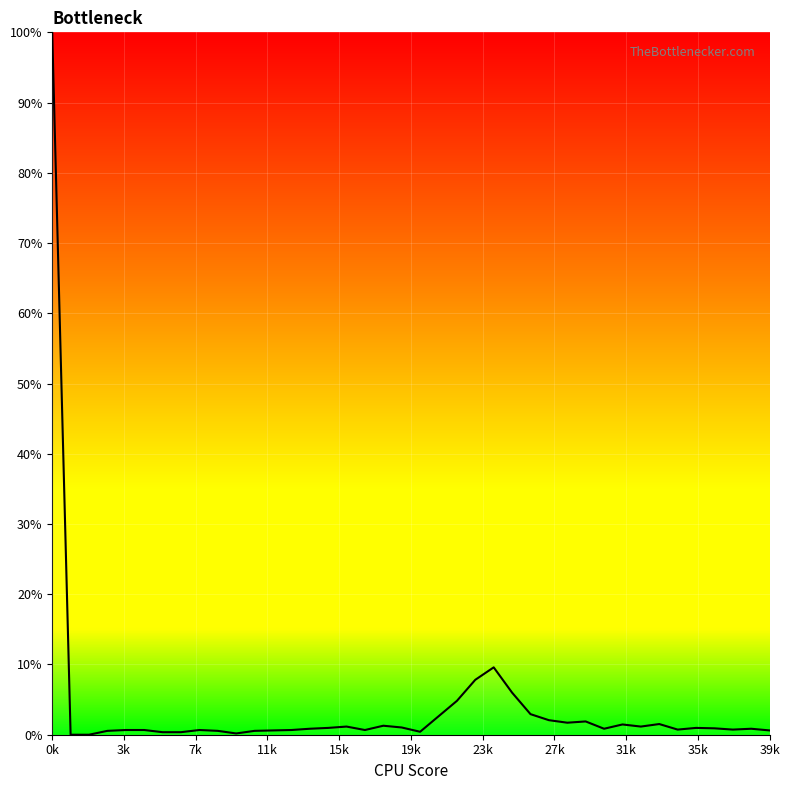

What is the maximum value shown in the chart?

100.0